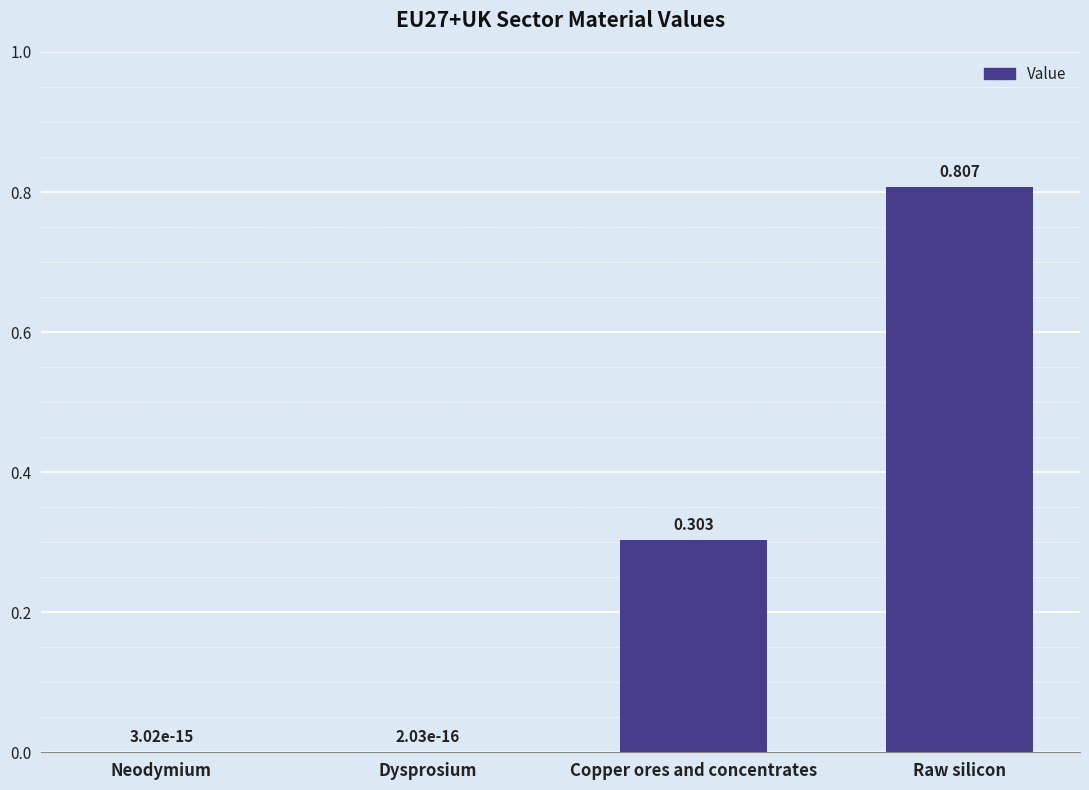

Which has a higher value, Dysprosium or Raw silicon?

Raw silicon